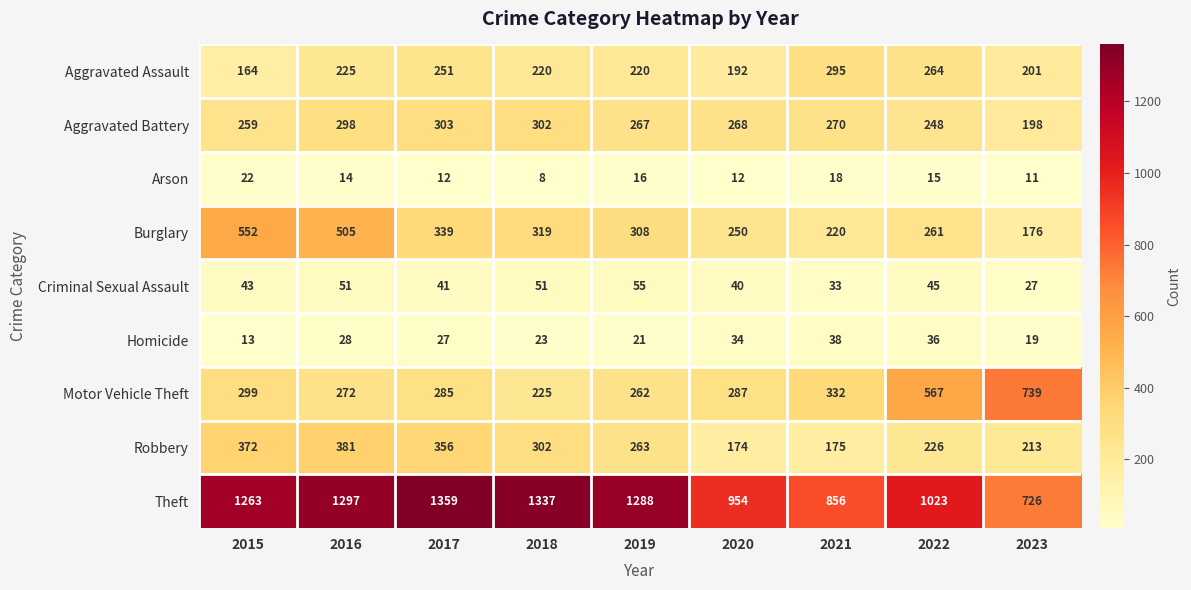

True or false: Burglary has a value of 176 at 2023.

True